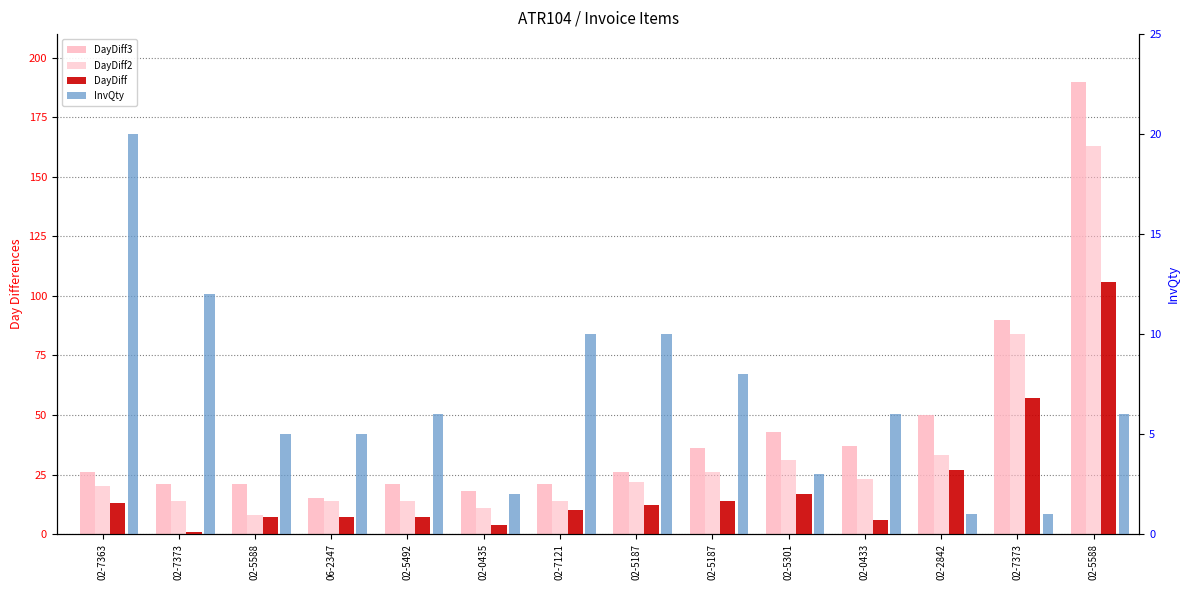

The value of DayDiff3 at 02-5588 is 21. True or false?

True